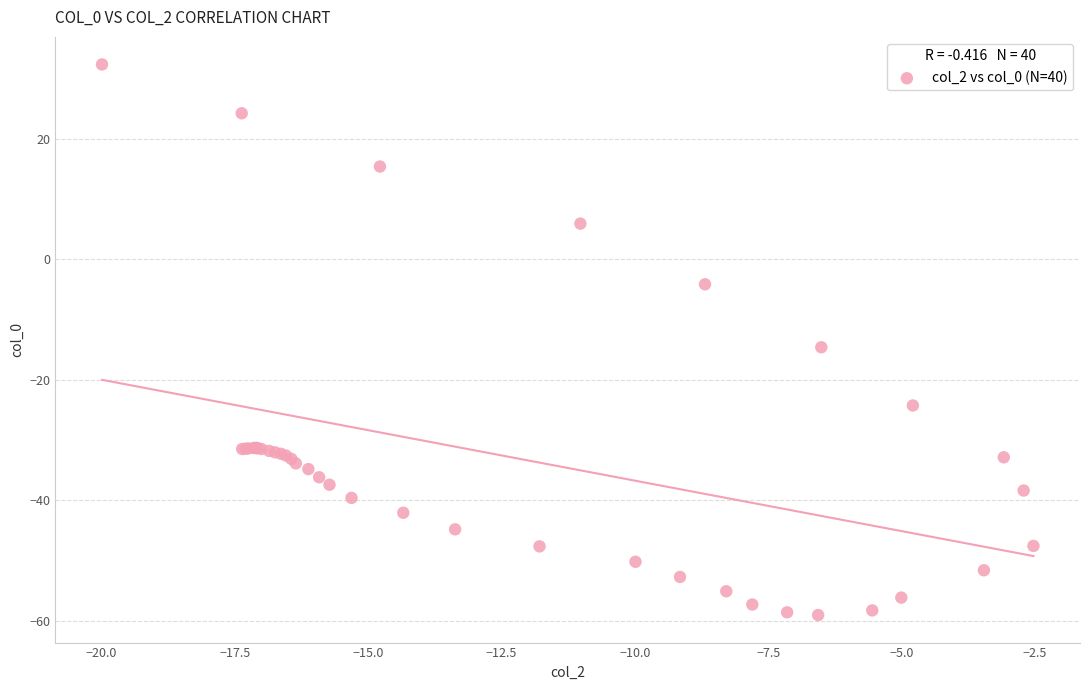

What Y value in the scatter plot is closest to -13?

-14.6